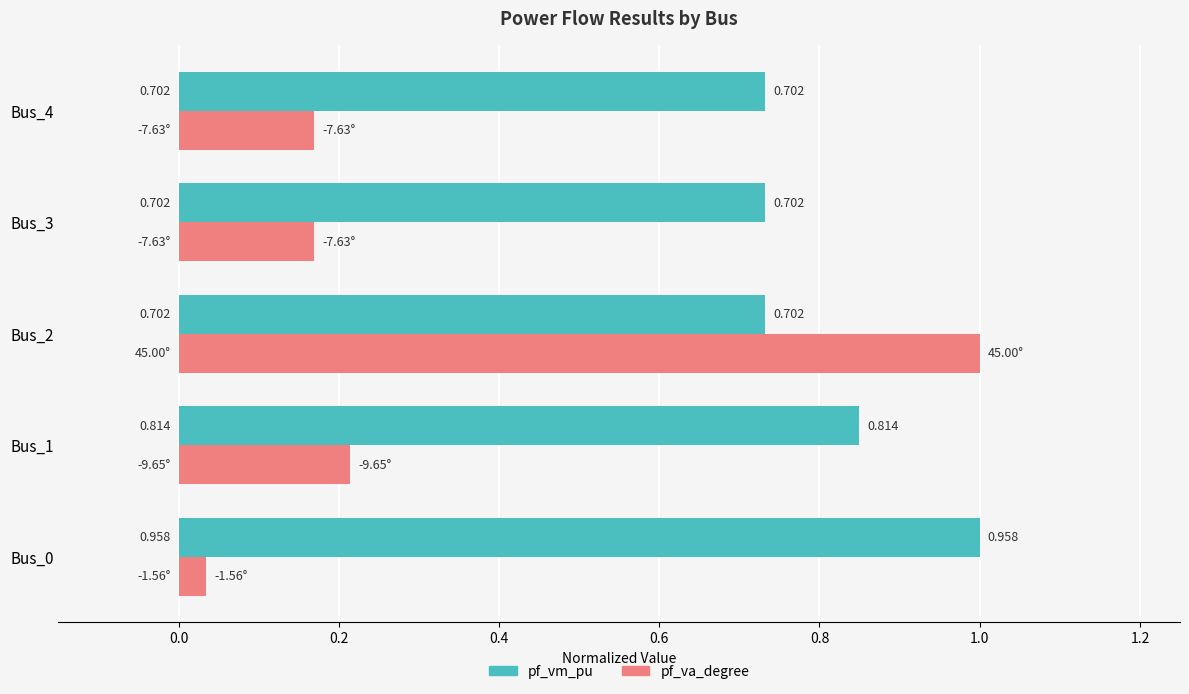

Rank the series at Bus_3 from lowest to highest value.

pf_va_degree, pf_vm_pu